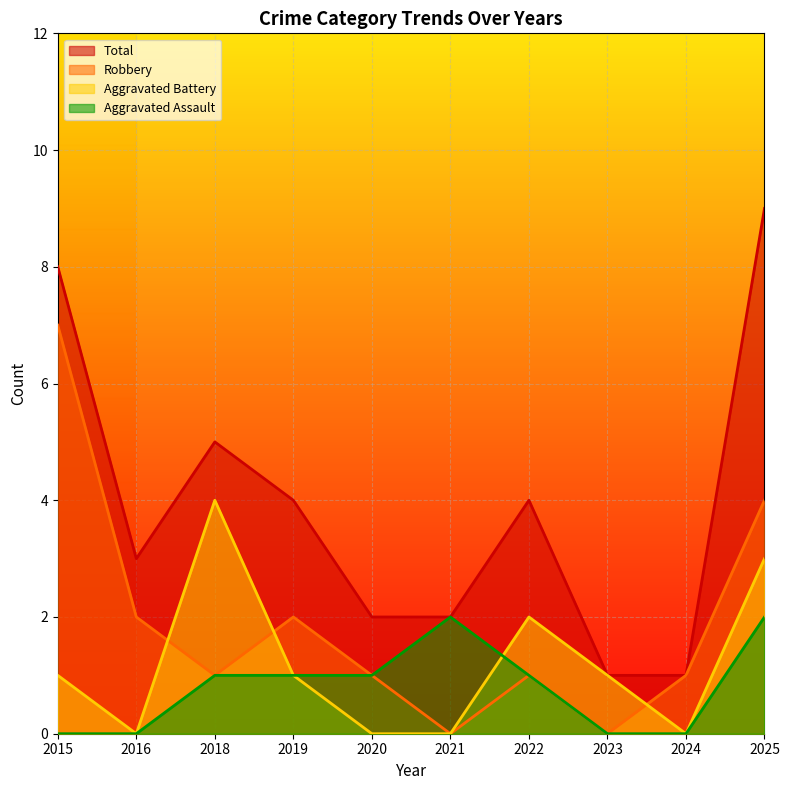

What is the value of the Aggravated Battery point at the 7th from the left?

2